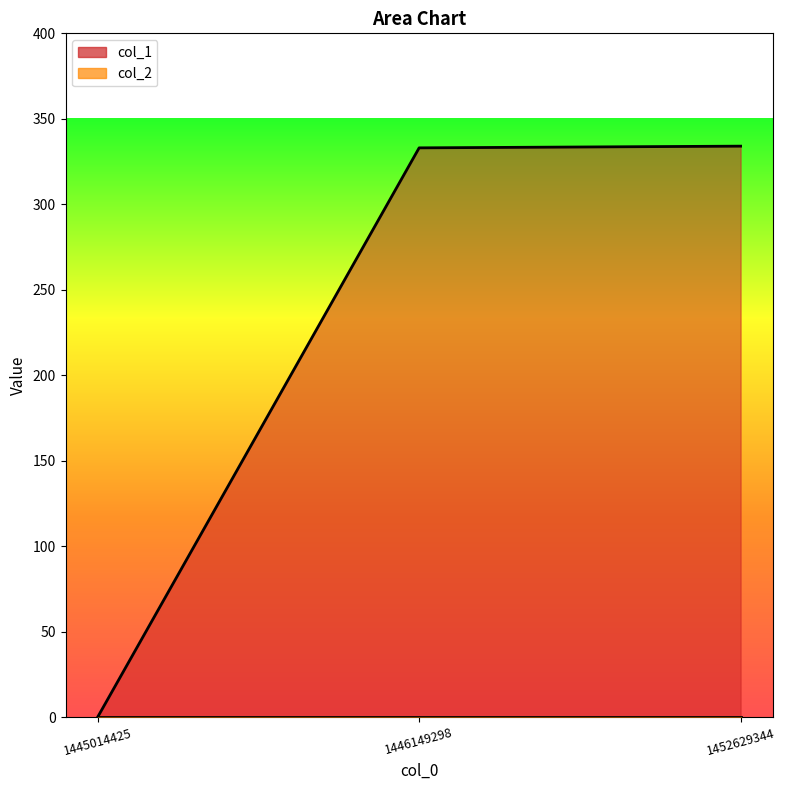

Rank the categories by value from lowest to highest.

1445014425, 1446149298, 1452629344